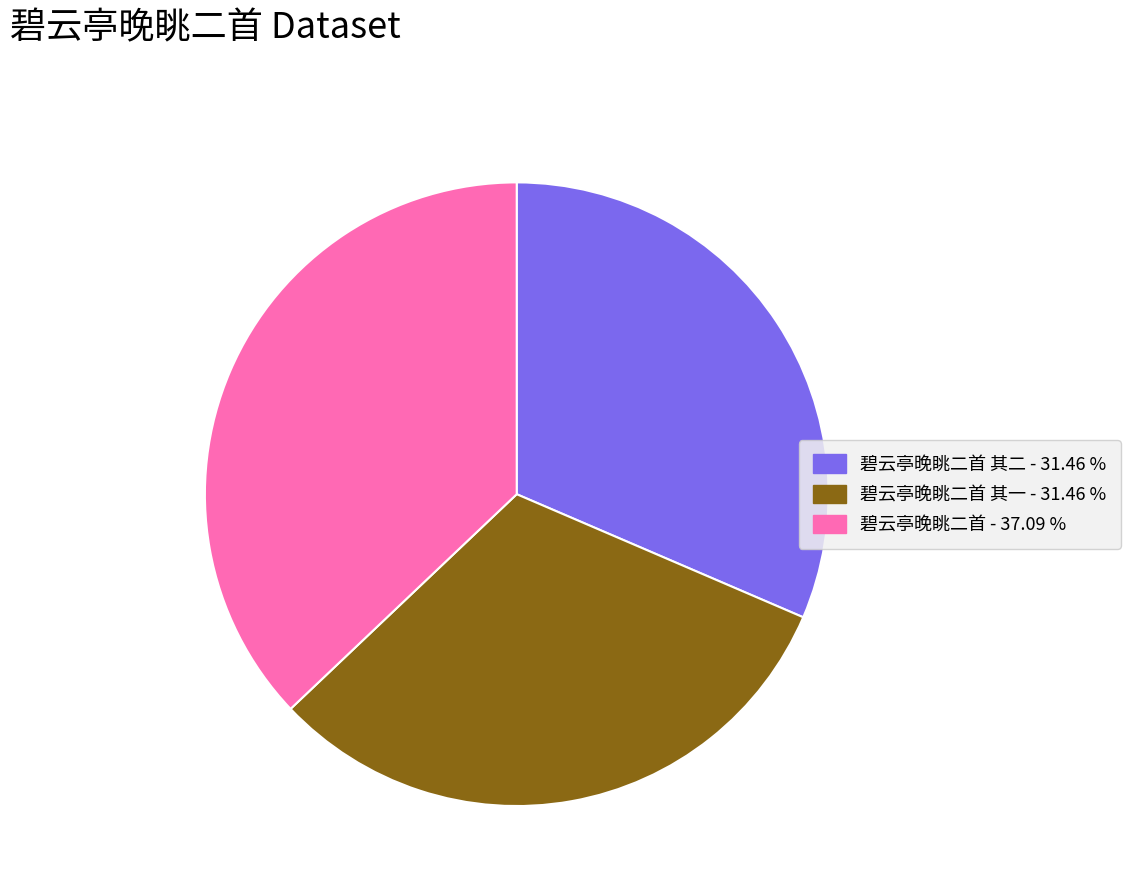

Is there any slice that represents more than half of the pie?

No